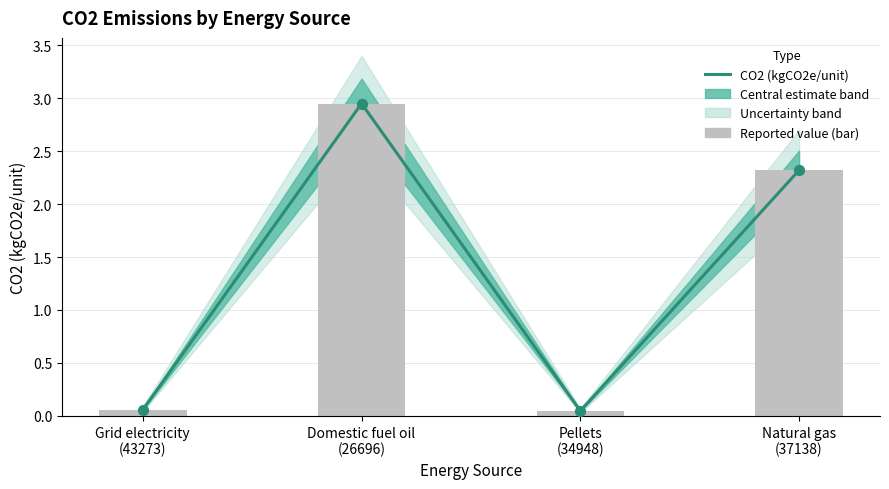

What is the change in value from Domestic fuel oil
(26696) to Natural gas
(37138)?

-0.6